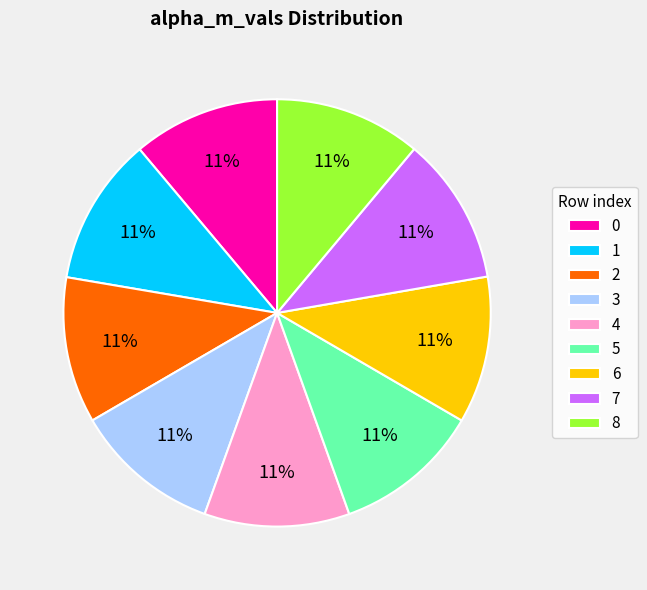

How many segments does this pie chart have?

9